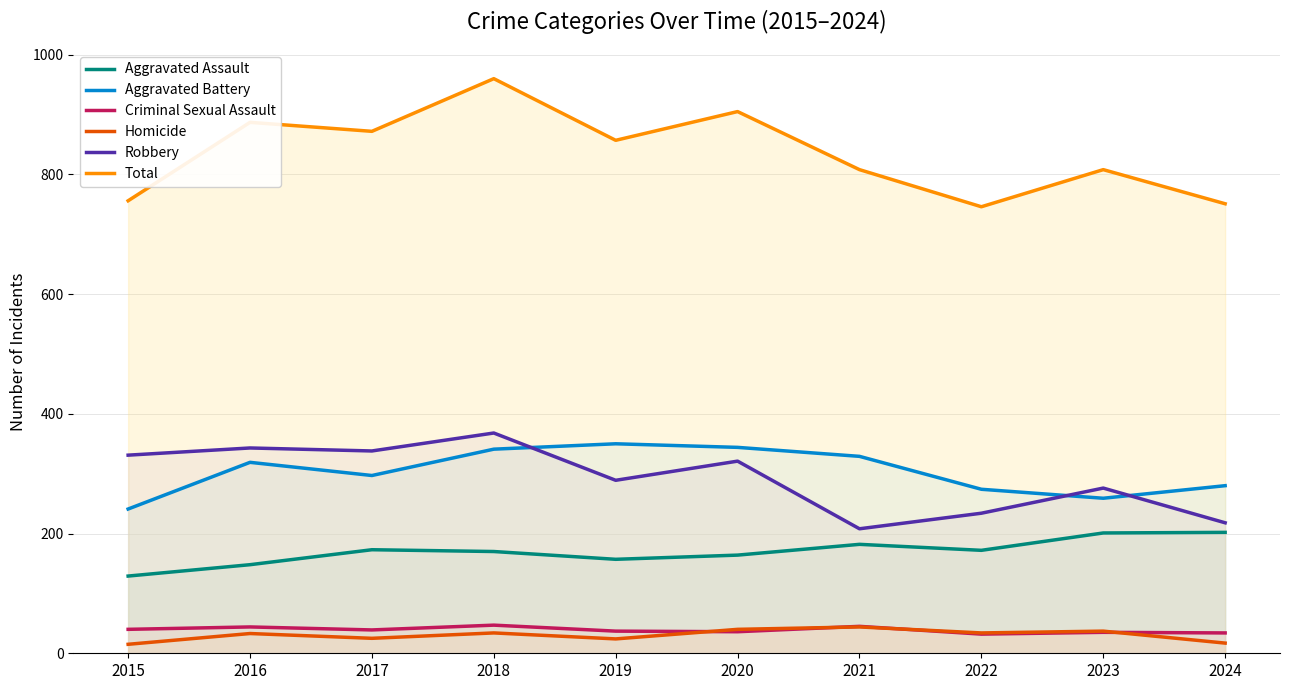

Which series ends up on top after the final intersection of Robbery and Aggravated Battery?

Aggravated Battery